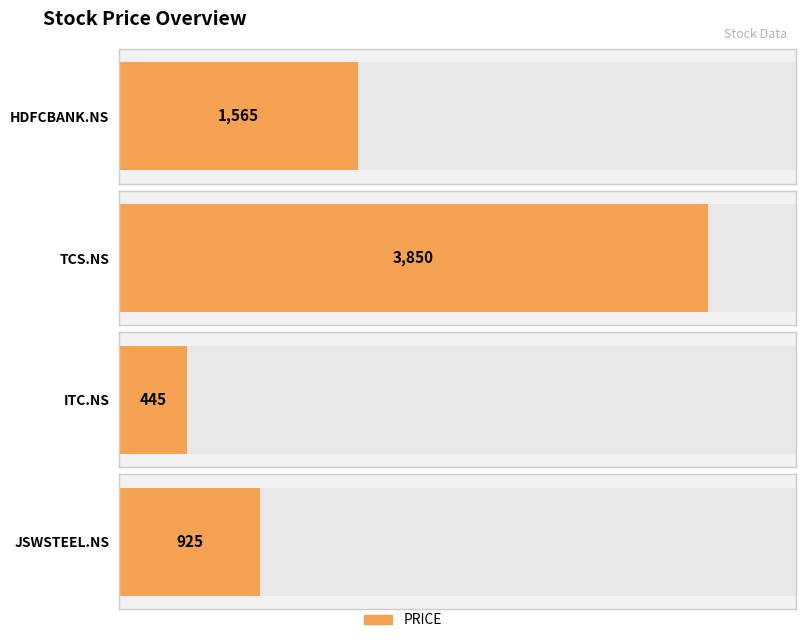

True or false: the data shows 2492 at TCS.NS.

False